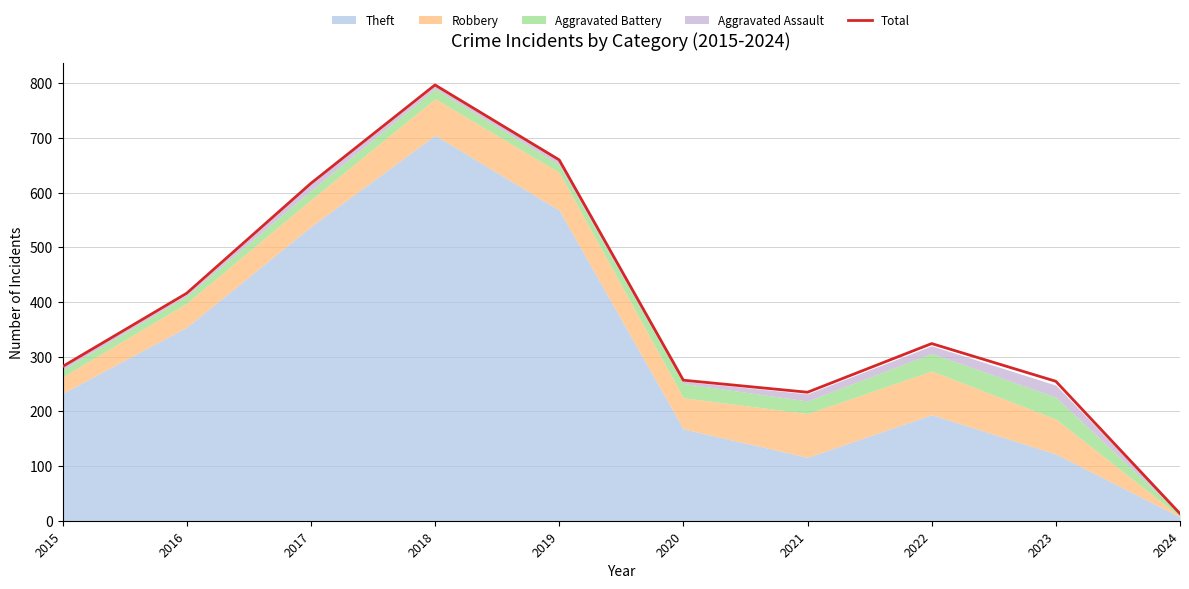

True or false: the data shows 257 at 2020.

True